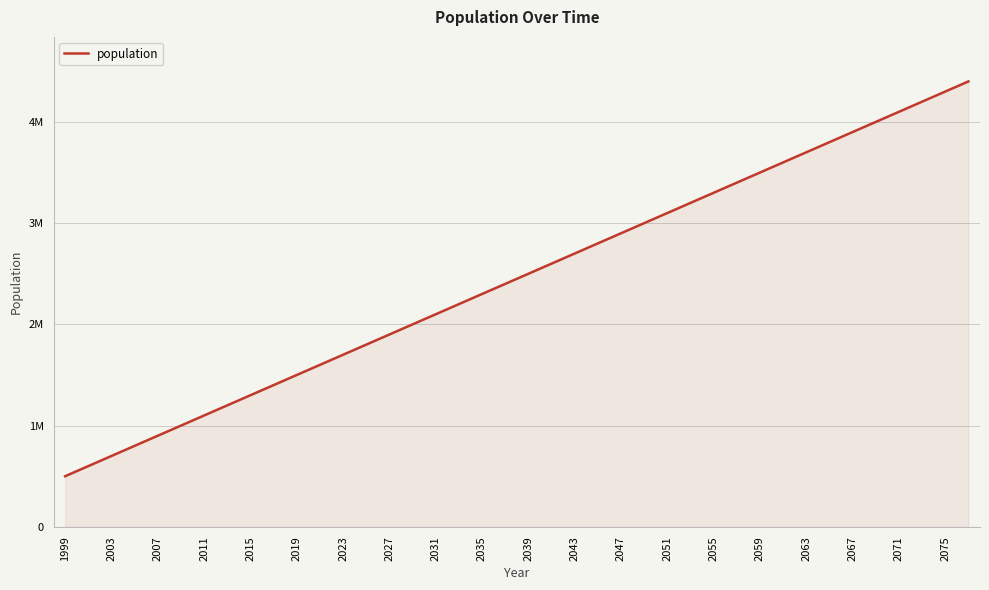

Is this an area chart (filled region under the line)?

Yes